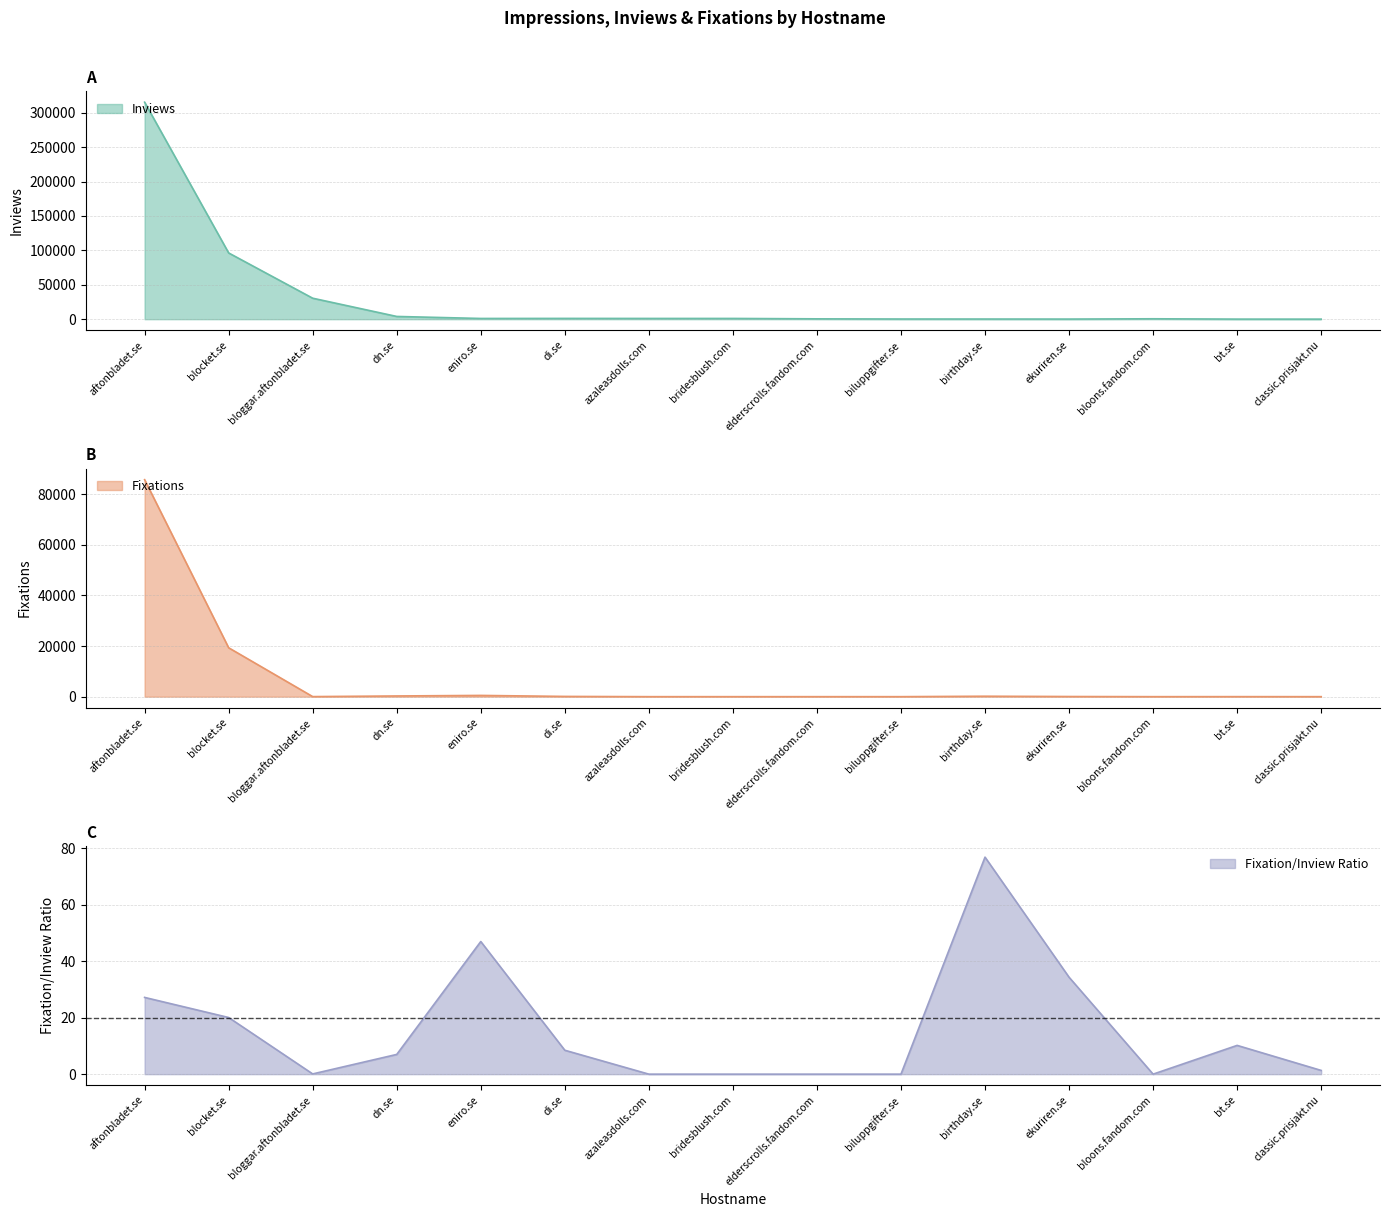

Which category has the highest value in the Fixations series?

aftonbladet.se